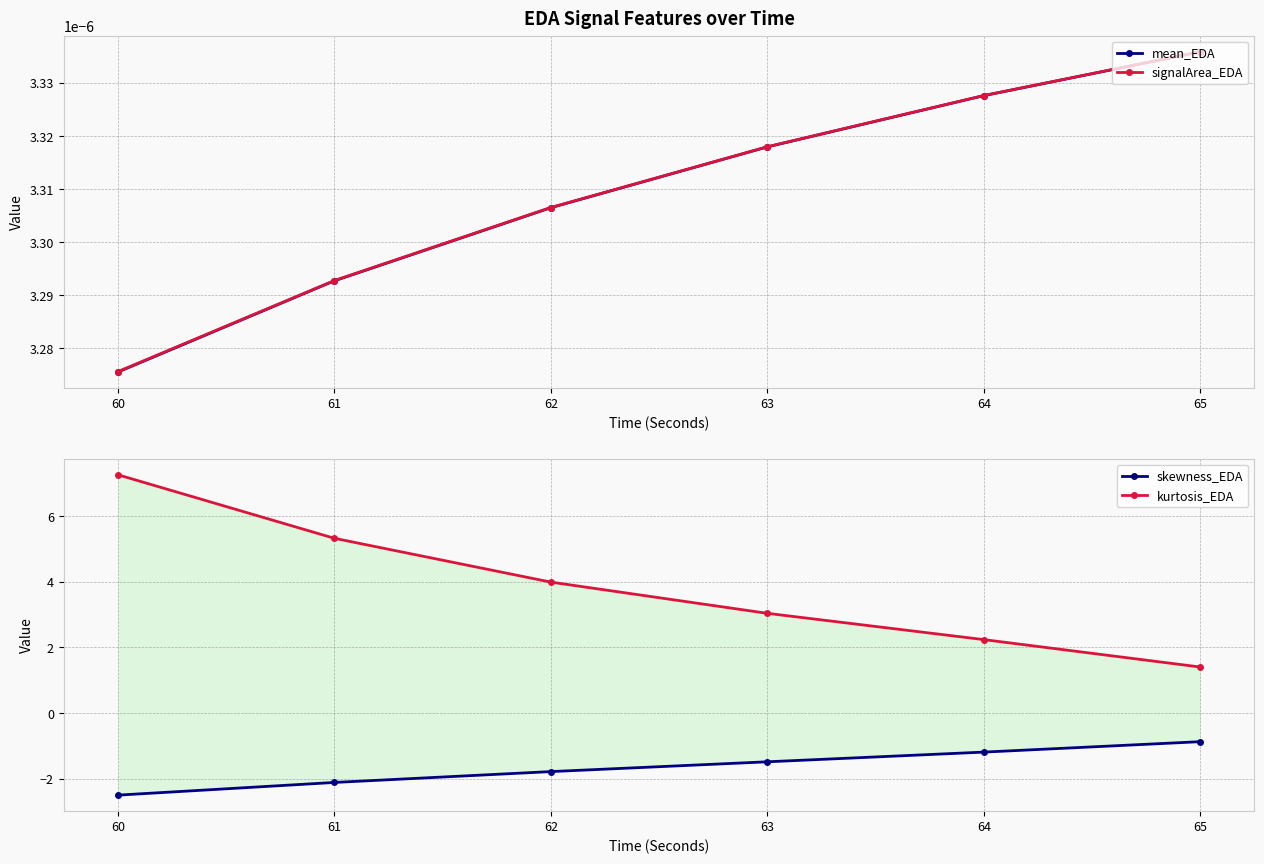

Is it true that skewness_EDA equals -1.0 at 61?

False